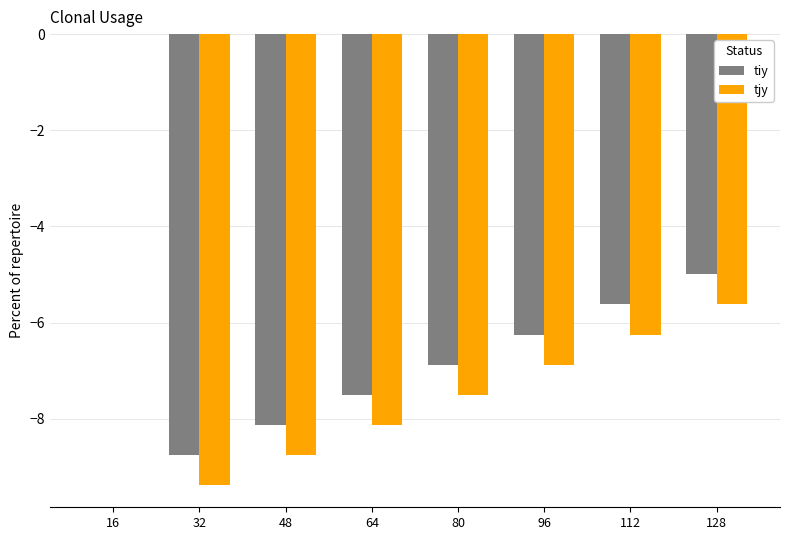

Which series changed the most between 16 and 128?

tjy